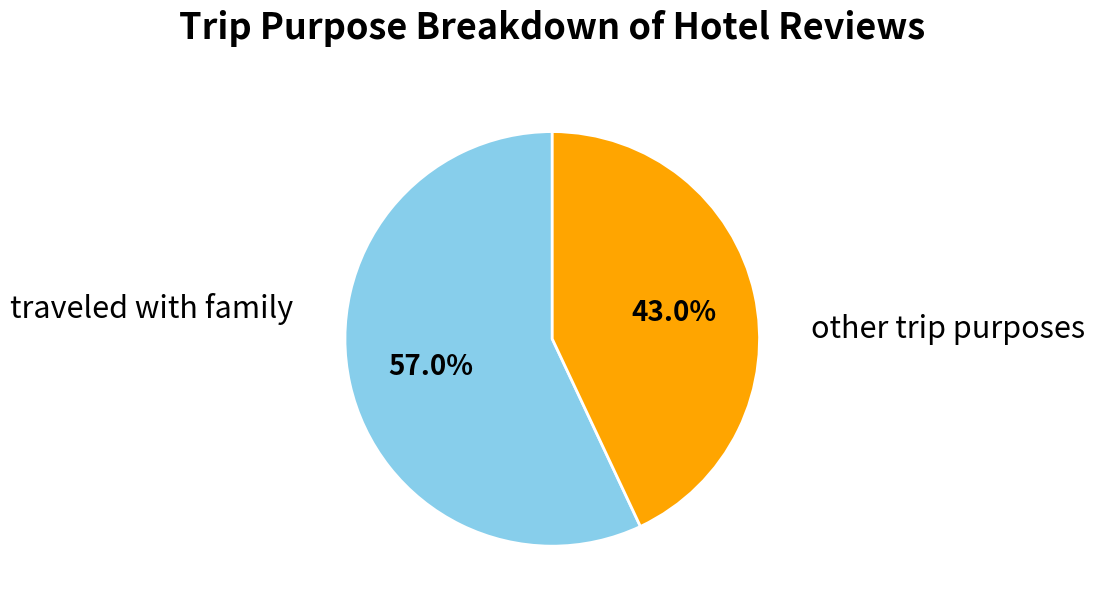

Is there a majority slice in this chart?

Yes